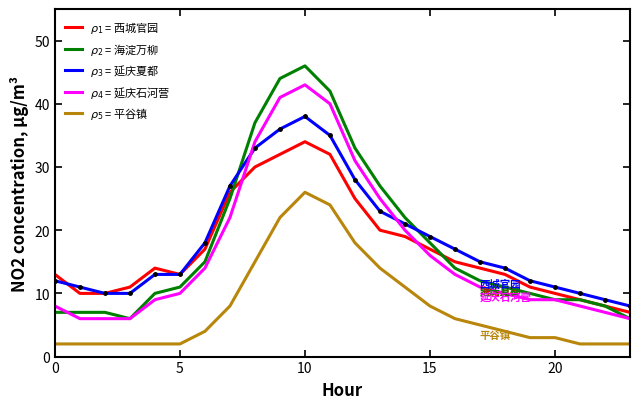

What is the greatest value displayed?

46